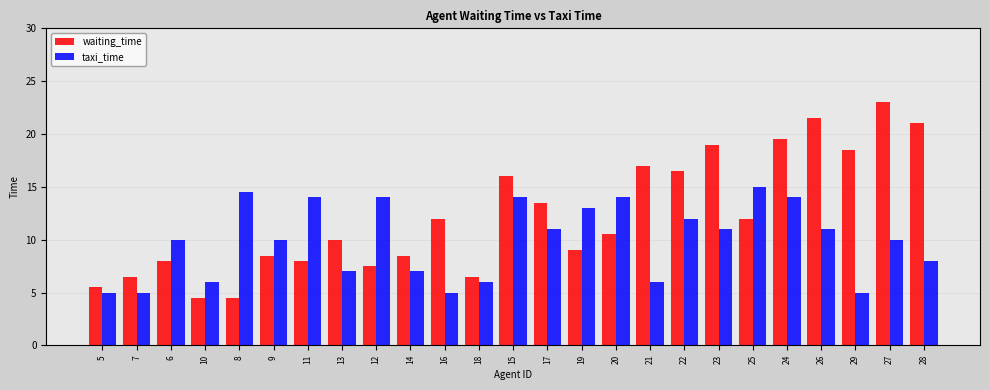

Reading left to right, extract all data points from this chart.

waiting_time: 5.5	6.5	8.0	4.5	4.5	8.5	8.0	10.0	7.5	8.5	12.0	6.5	16.0	13.5	9.0	10.5	17.0	16.5	19.0	12.0	19.5	21.5	18.5	23.0	21.0
taxi_time: 5.0	5.0	10.0	6.0	14.5	10.0	14.0	7.0	14.0	7.0	5.0	6.0	14.0	11.0	13.0	14.0	6.0	12.0	11.0	15.0	14.0	11.0	5.0	10.0	8.0